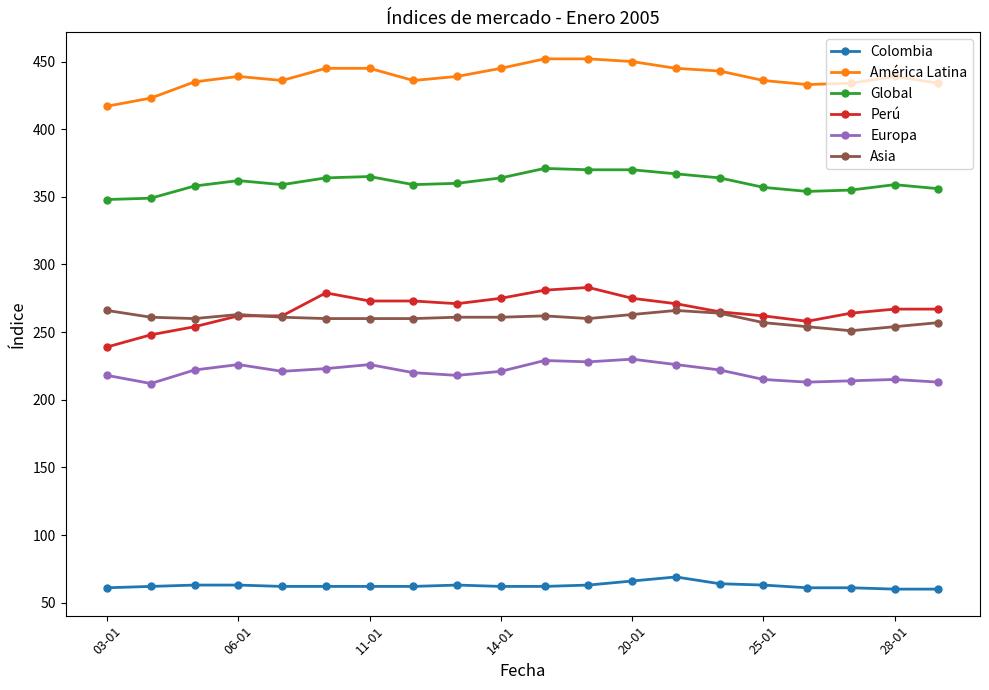

What is the sum of all Perú values?

5329